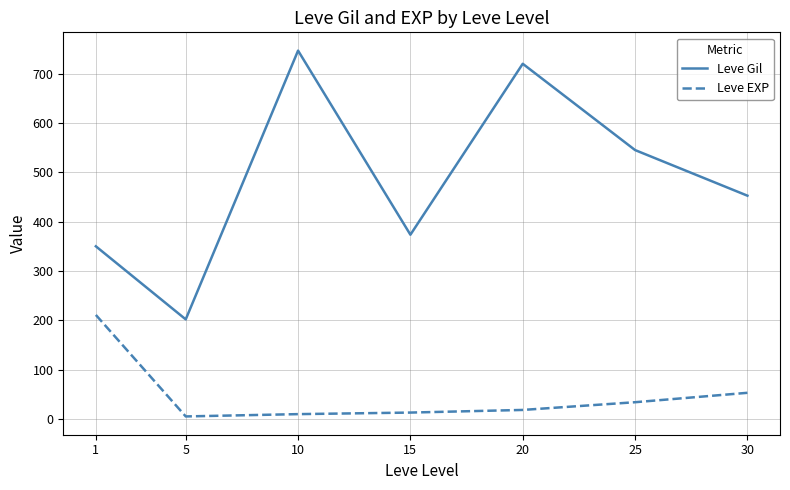

Where does the Leve Gil series first go above 452?

10